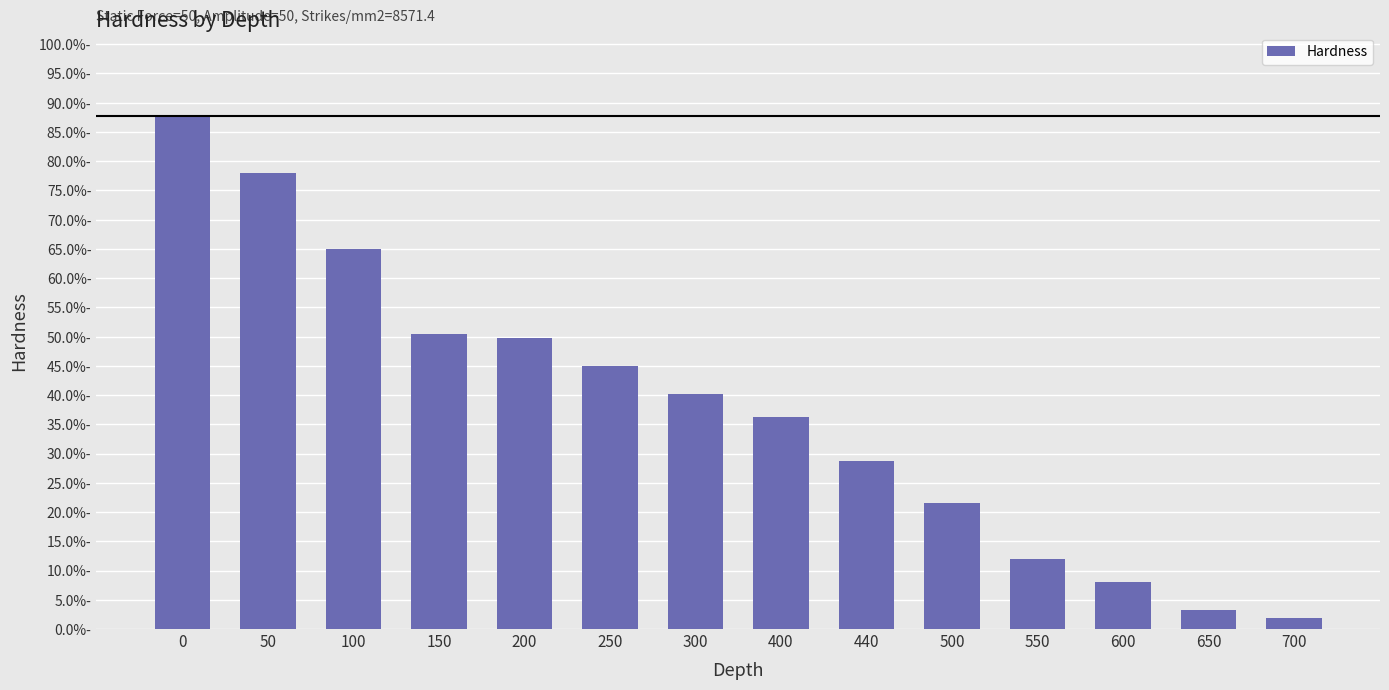

What is the difference between the values at 0 and 250?

0.4